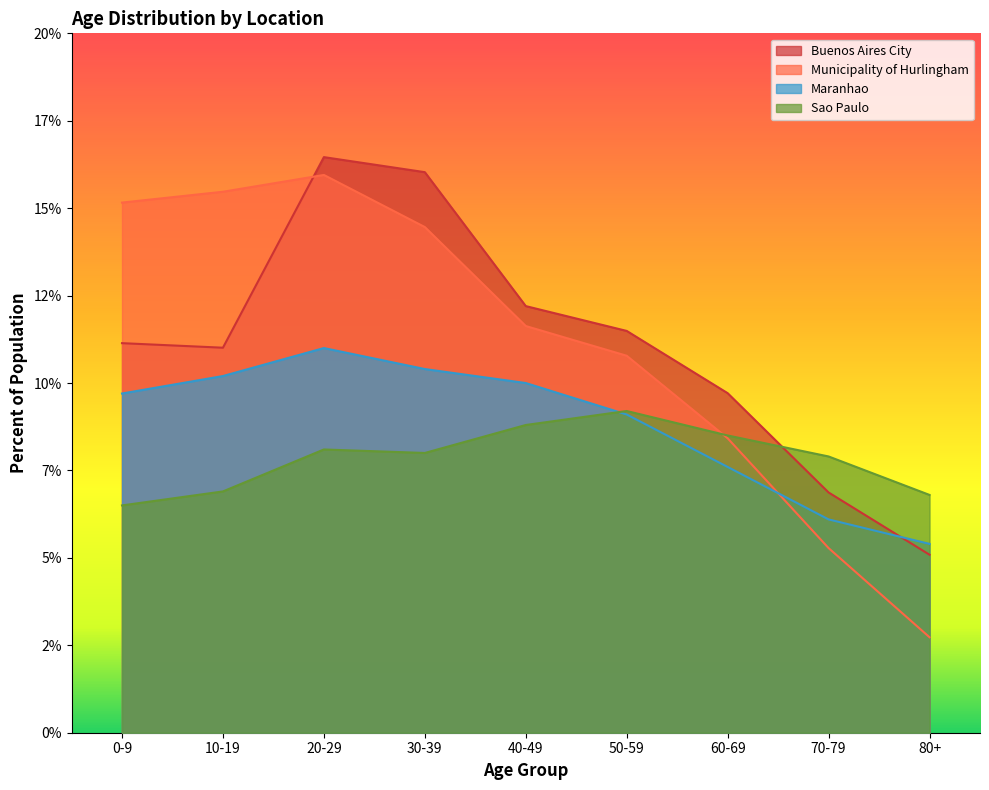

What is the sum of all Buenos Aires City values?

100.0